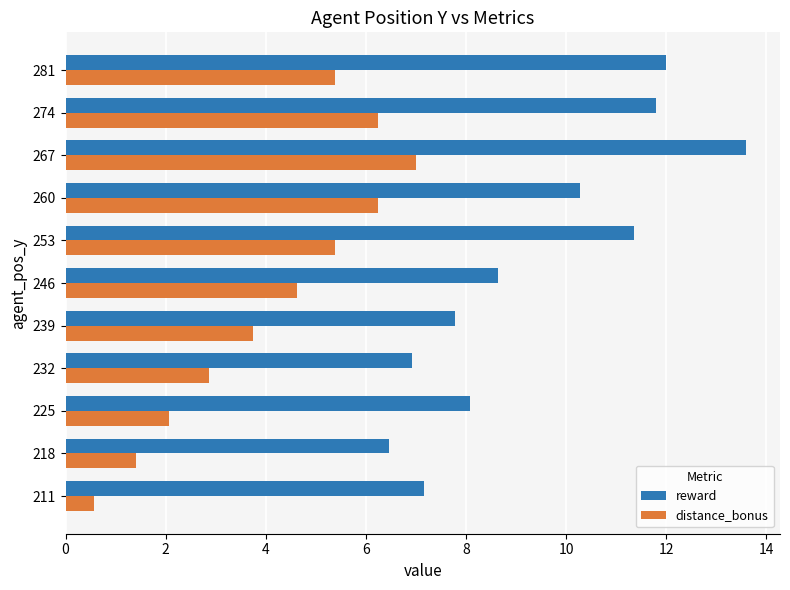

Rank the series by their maximum value, from lowest to highest.

distance_bonus, reward